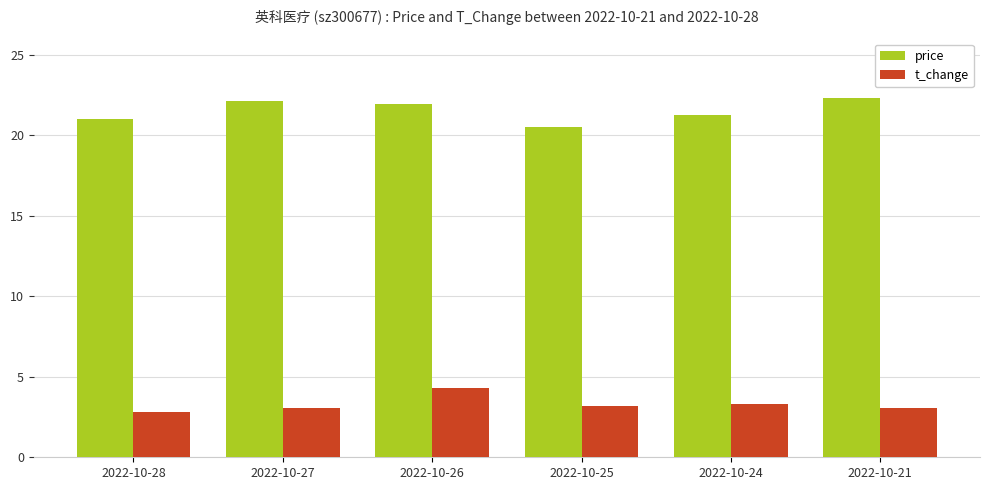

What is the highest value of the price series?

22.3